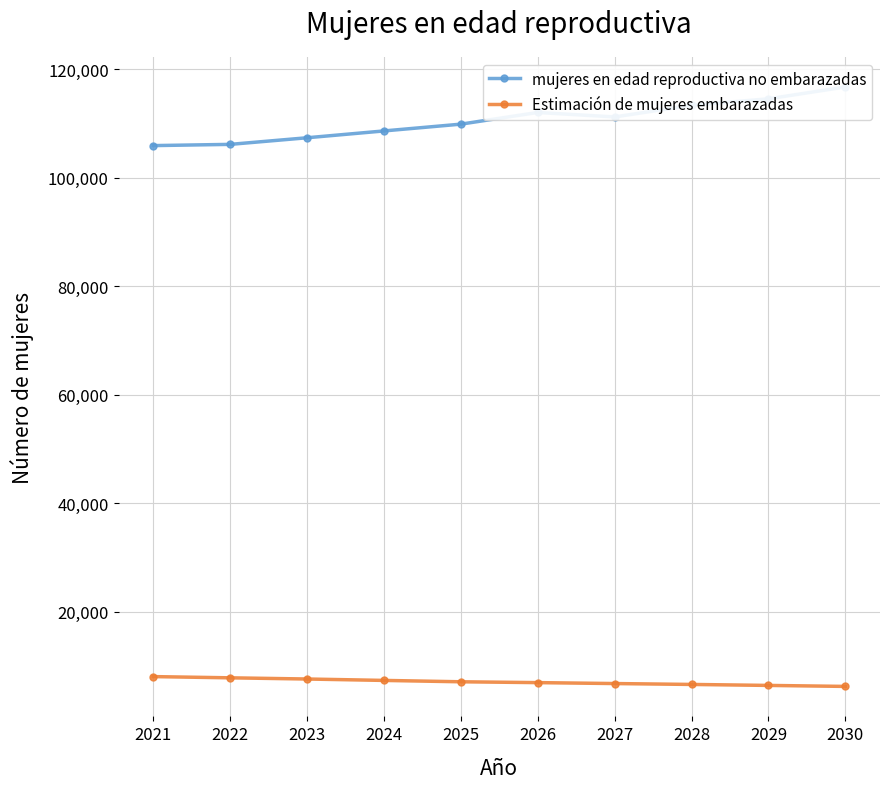

What is the spread (max minus min) of values at 2028?

106802.4